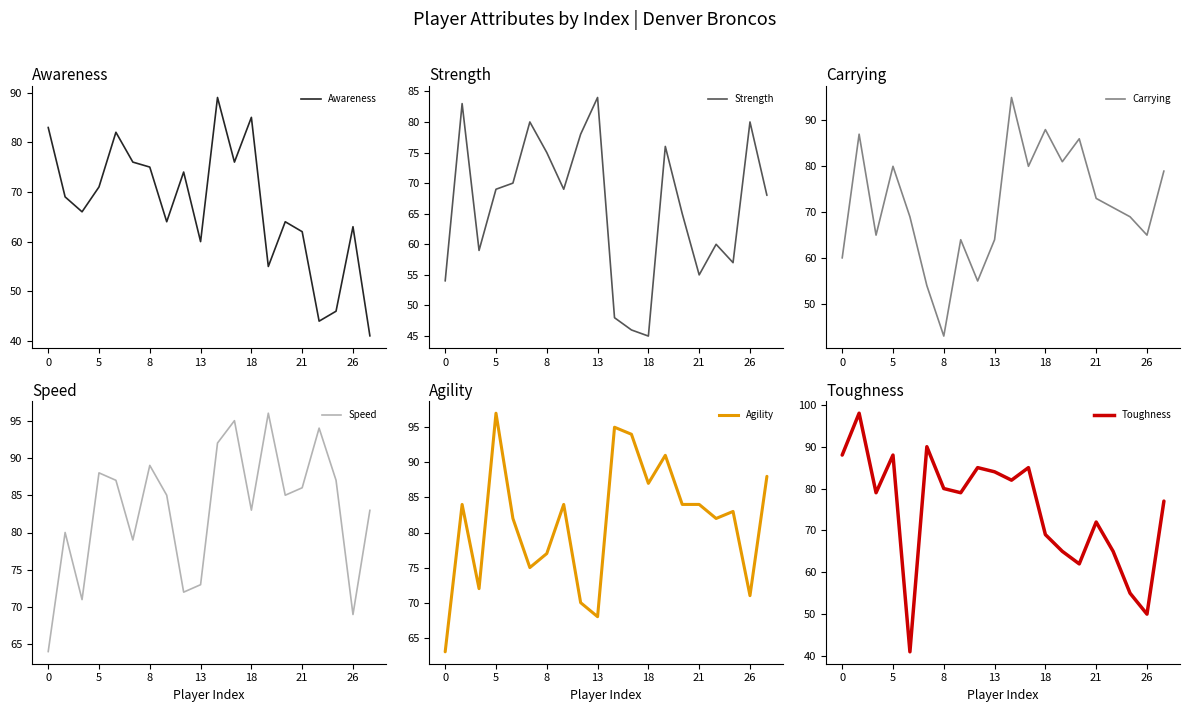

What is the value of the Carrying point at the 16th from the left?

73